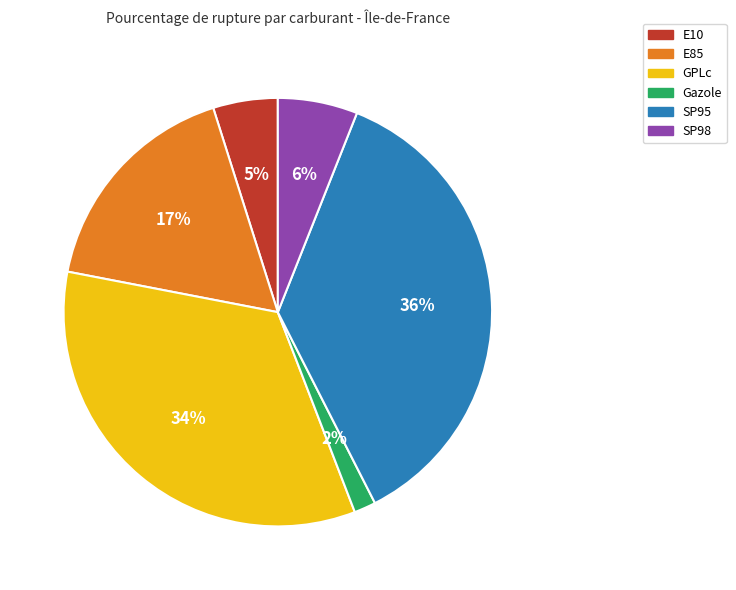

Which category has the biggest portion of the pie?

SP95